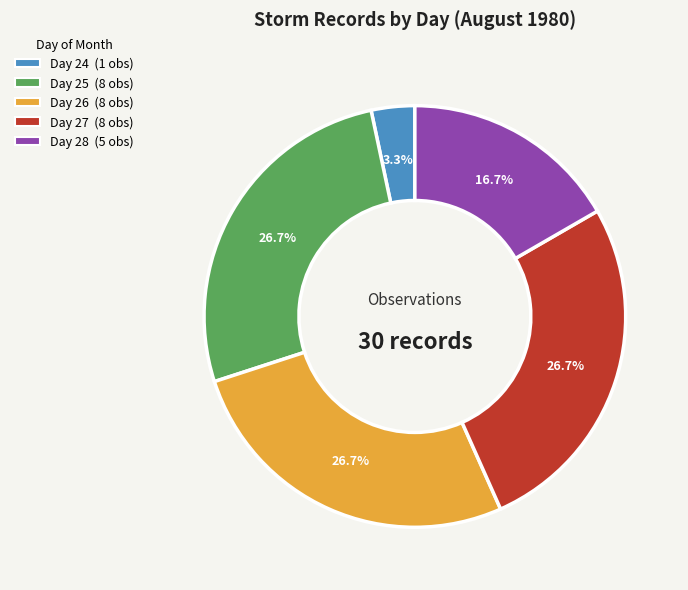

Is there a majority slice in this chart?

No